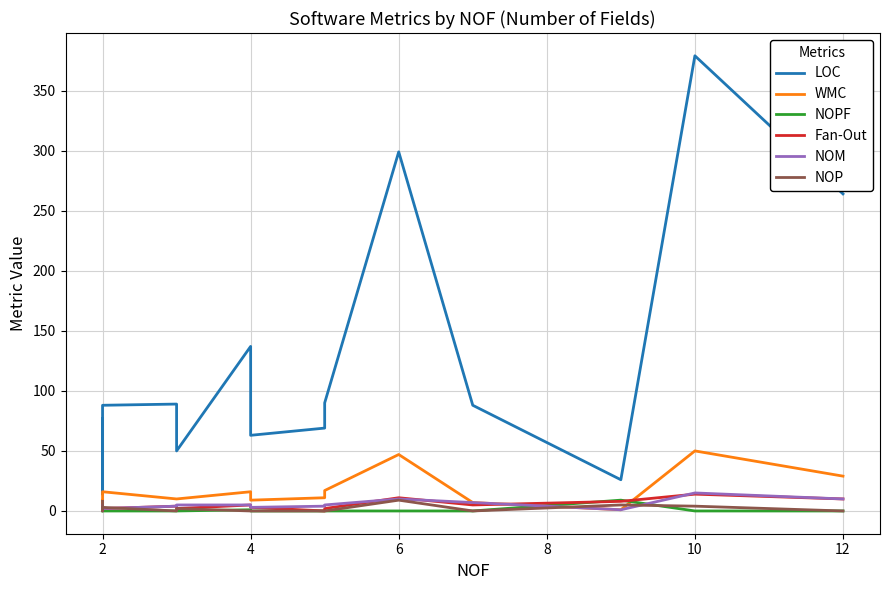

What is the lowest value of the LOC series?

14